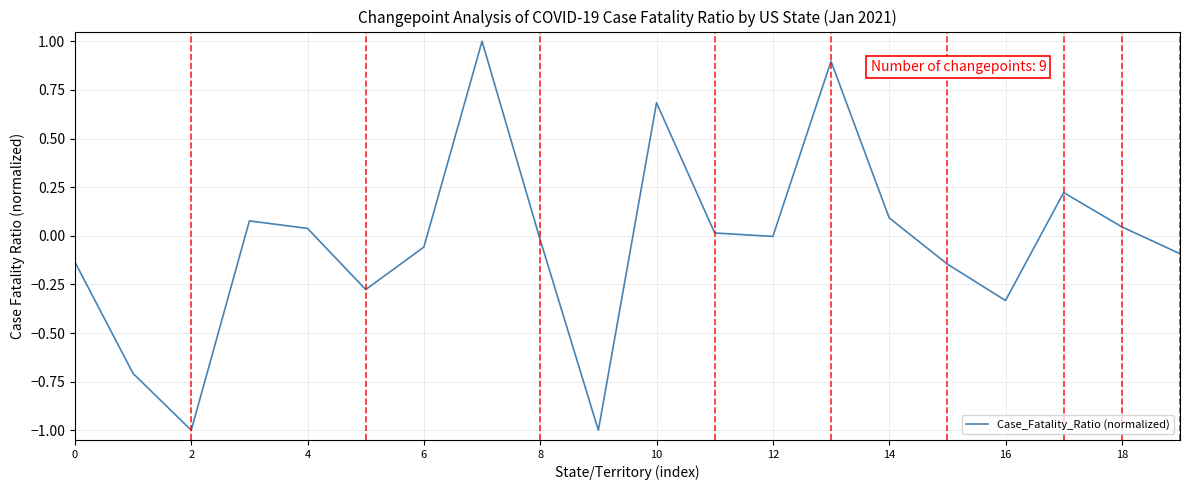

What is the maximum value shown in the chart?

1.0